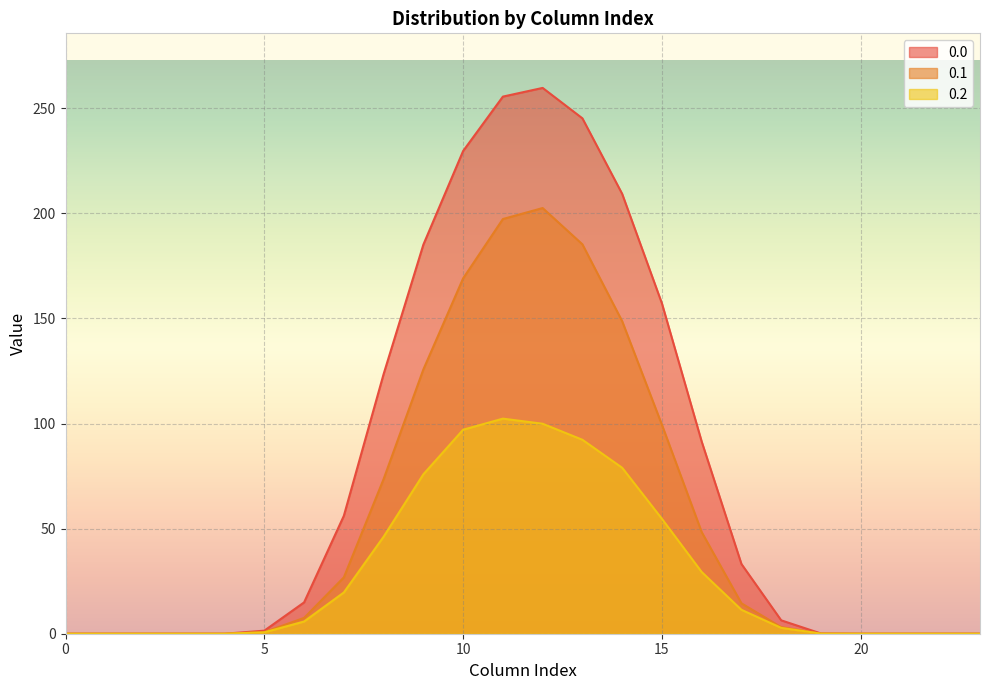

What is the total value across all series at 6?

28.2